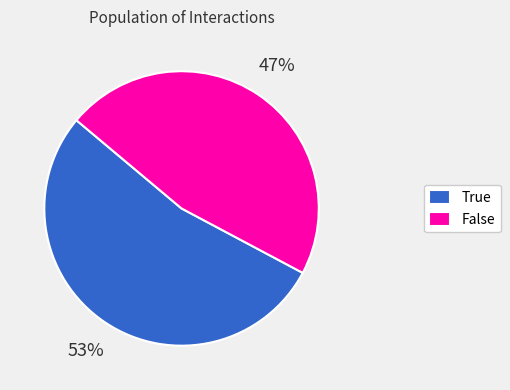

What percentage is the True slice, to the nearest percent?

53%